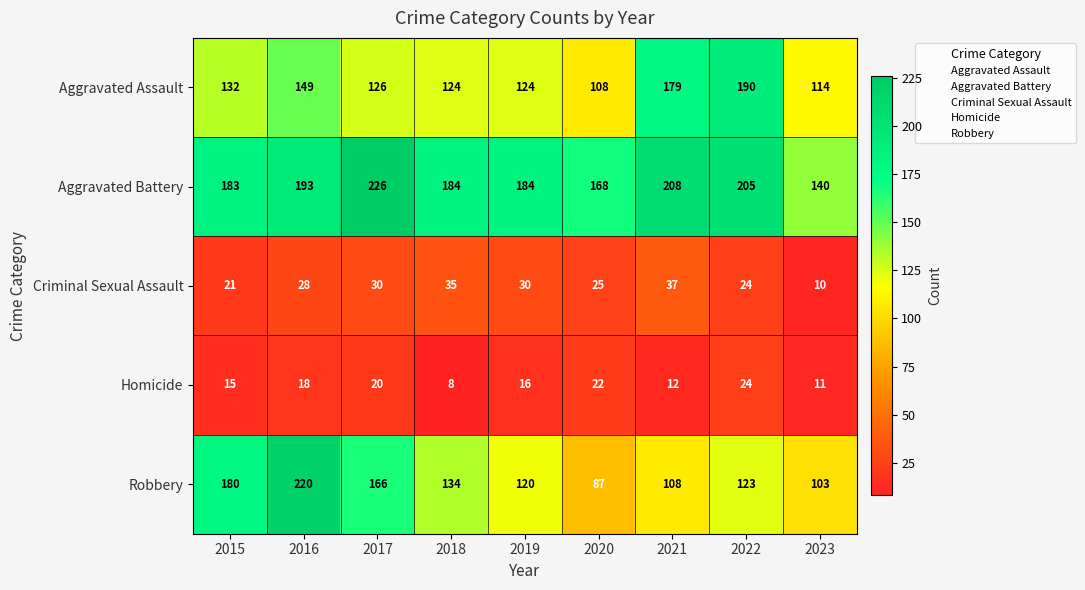

At 2017, list the series in order from largest to smallest.

Aggravated Battery, Robbery, Aggravated Assault, Criminal Sexual Assault, Homicide